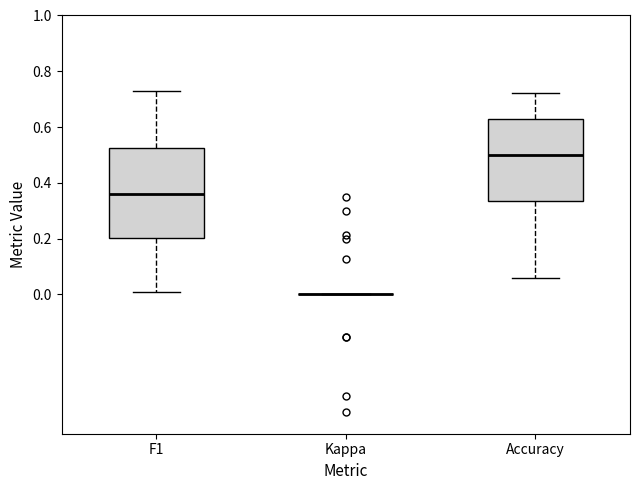

Reading left to right, transcribe this box plot: for each box, give where its median line is, the range the box spans, and where its two whiskers end, as read against the y-axis. The values are not printed on the chart, so give them approximately, as read against the axis.

F1: median 0.36, box 0.20 to 0.52, whiskers 0.00 to 0.72
Kappa: box collapsed to a line at 0.00, whiskers 0.00 to 0.00
Accuracy: median 0.50, box 0.34 to 0.62, whiskers 0.06 to 0.72